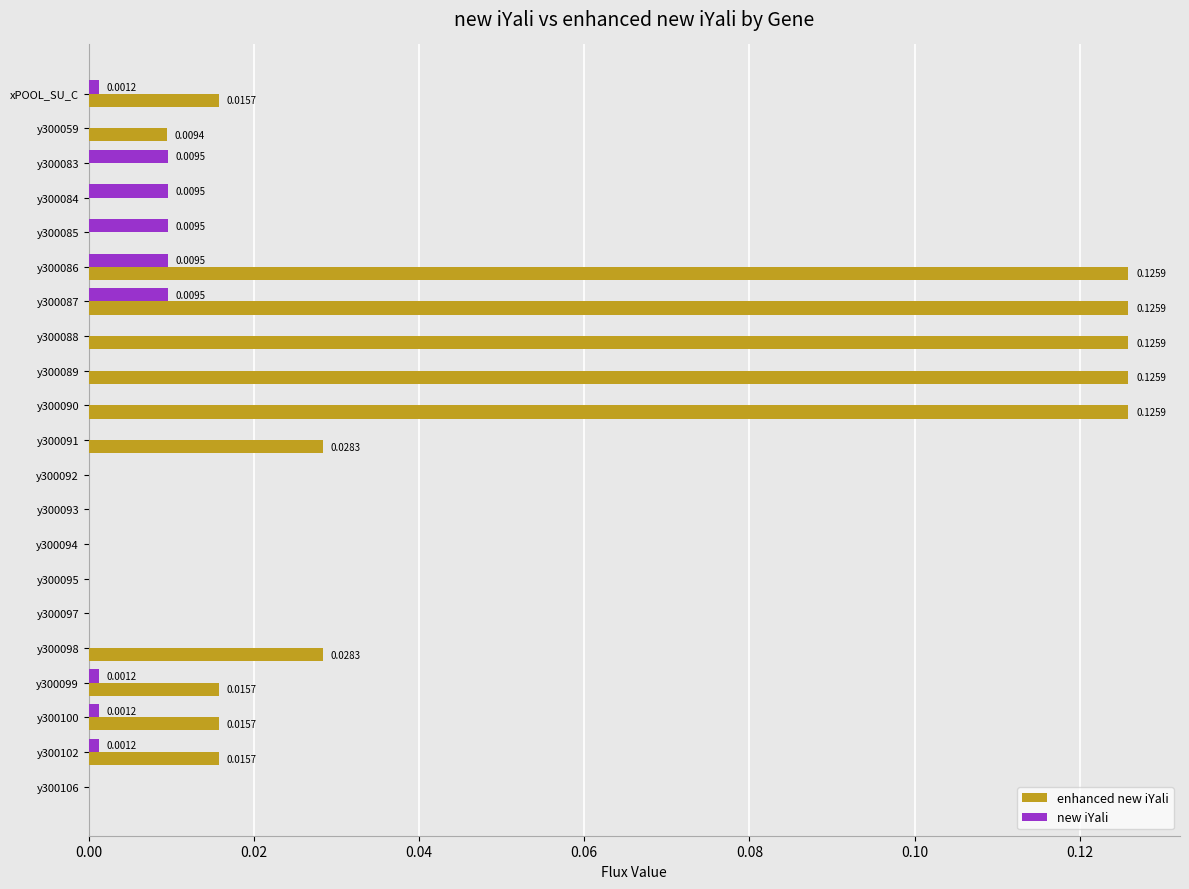

Which series has the largest total across all categories?

enhanced new iYali